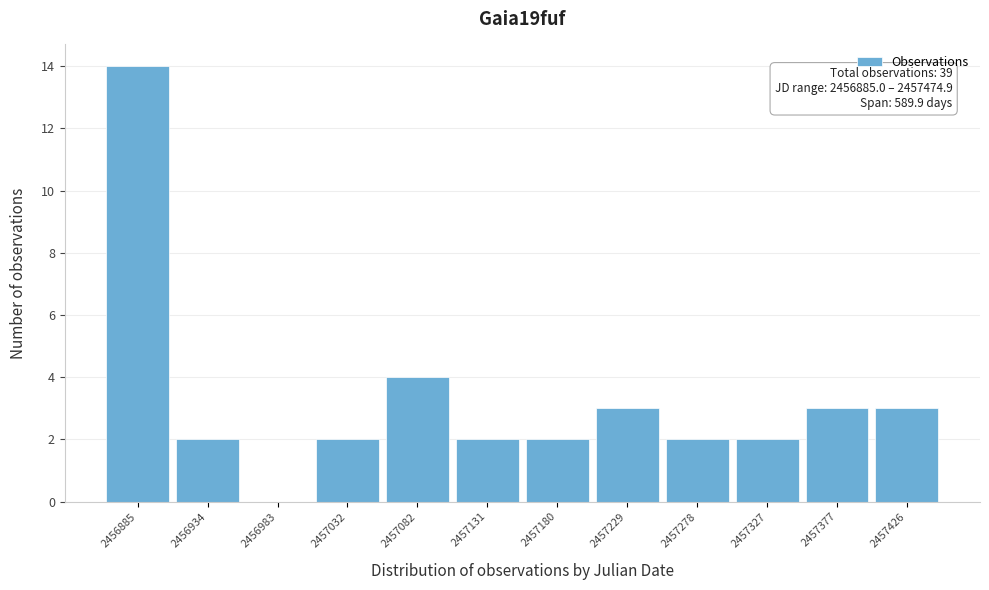

Reading left to right, list all the values displayed in this chart.

2456885=14	2456934=2	2456983=0	2457032=2	2457082=4	2457131=2	2457180=2	2457229=3	2457278=2	2457327=2	2457377=3	2457426=3